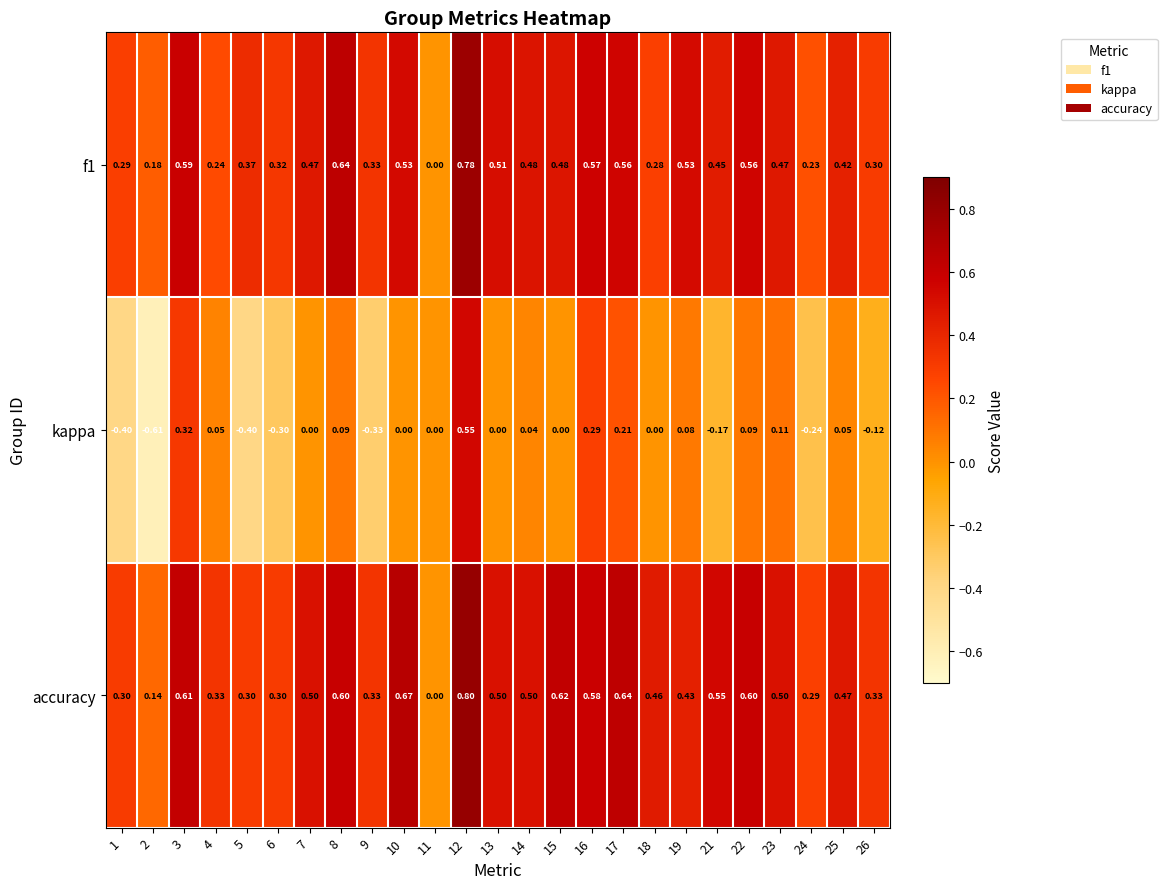

Is the value of f1 at 10 greater than the value of accuracy at 22?

No